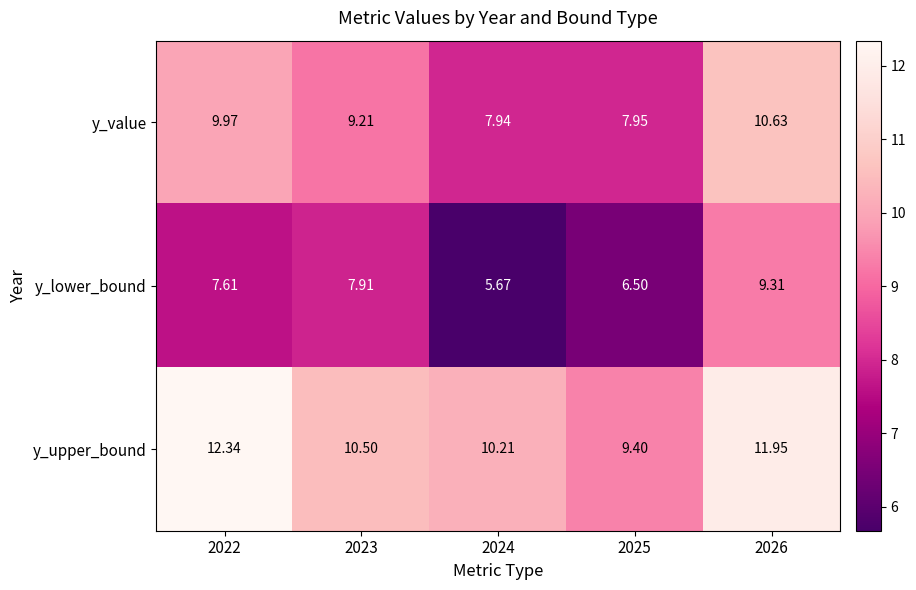

List the series in order of their peak value, lowest first.

y_lower_bound, y_value, y_upper_bound